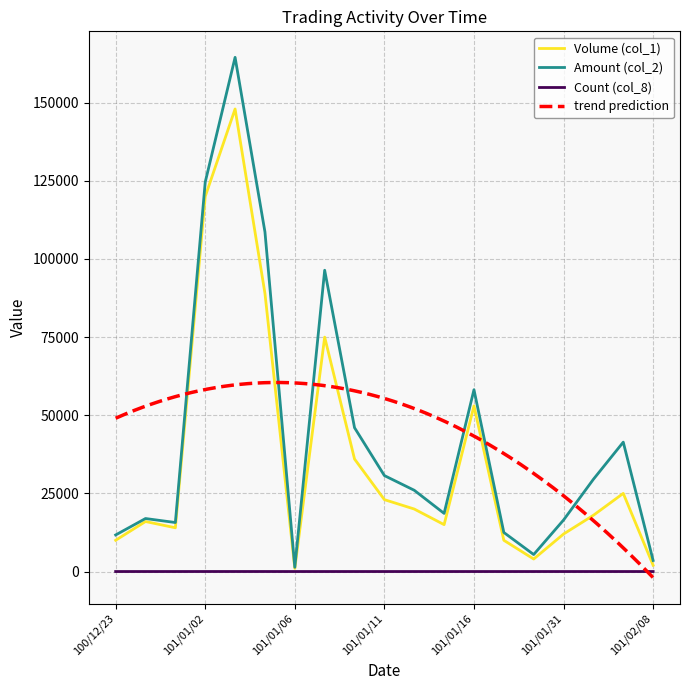

What is the label of the 1st point from the left?

100/12/23